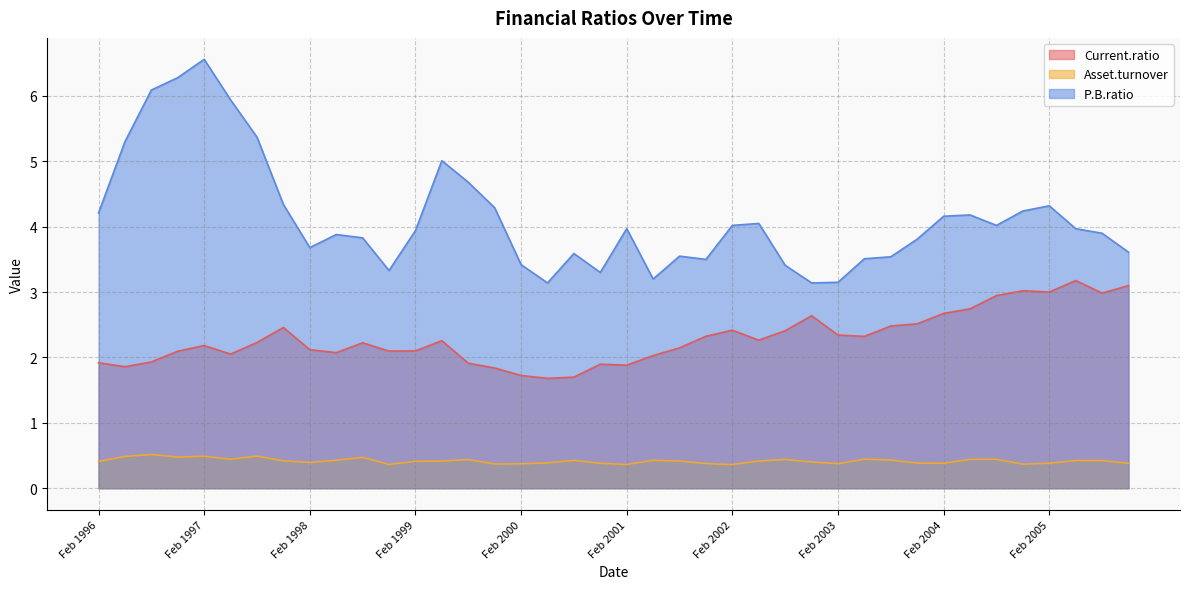

Where is Current.ratio nearest to the value 2?

May 2001